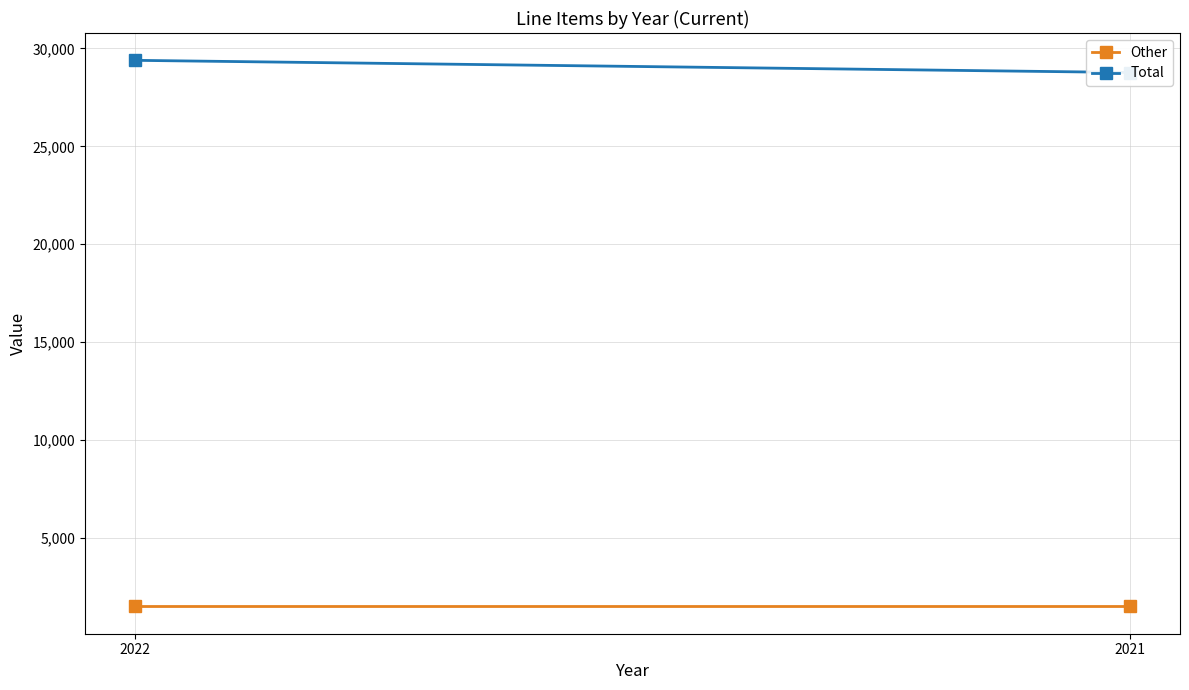

True or false: Total has a value of 28767 at 2021.

True